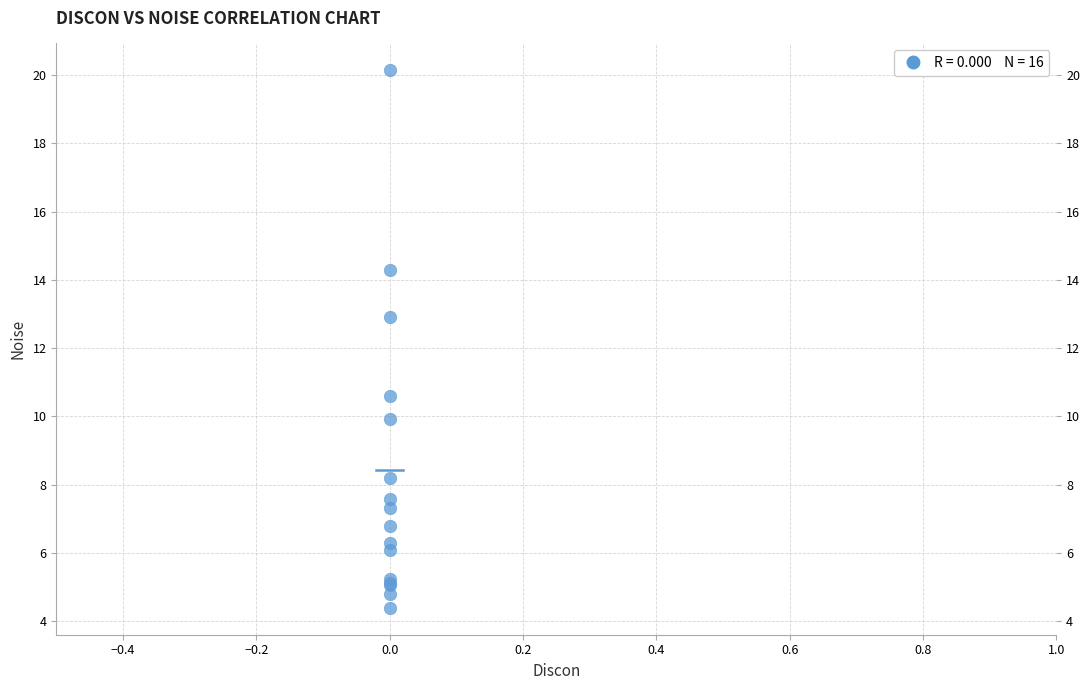

What Y value in the scatter plot is closest to 12?

12.9